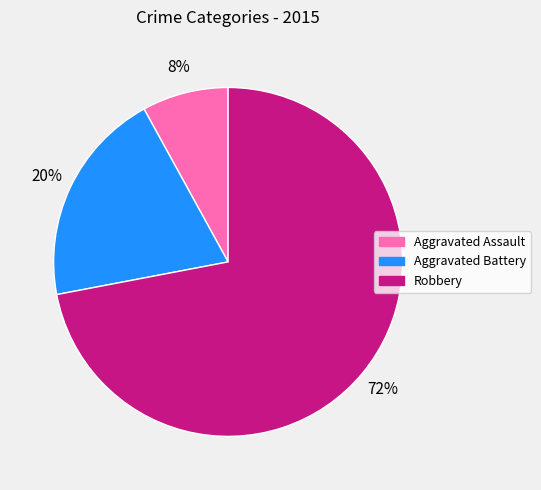

Is there a majority slice in this chart?

Yes